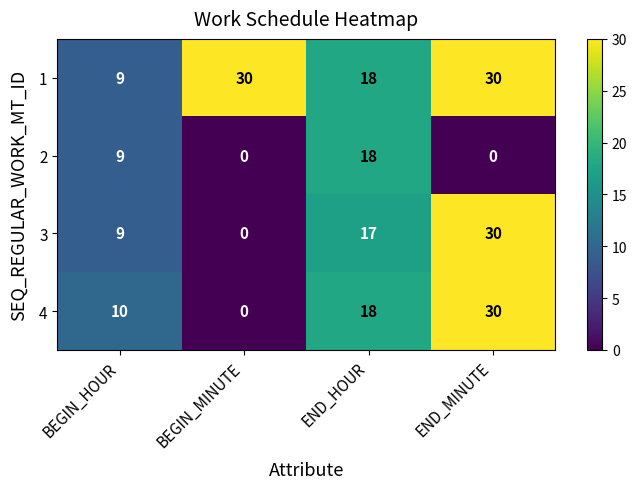

The value of 3 at END_MINUTE is 30. True or false?

True